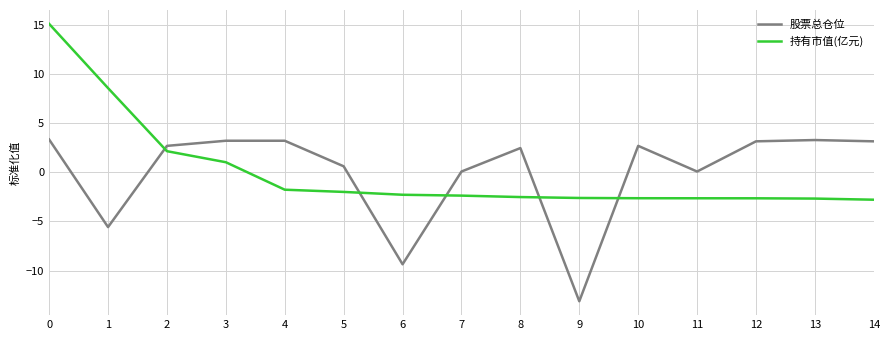

Where do 持有市值(亿元) and 股票总仓位 first cross each other?

1 and 2